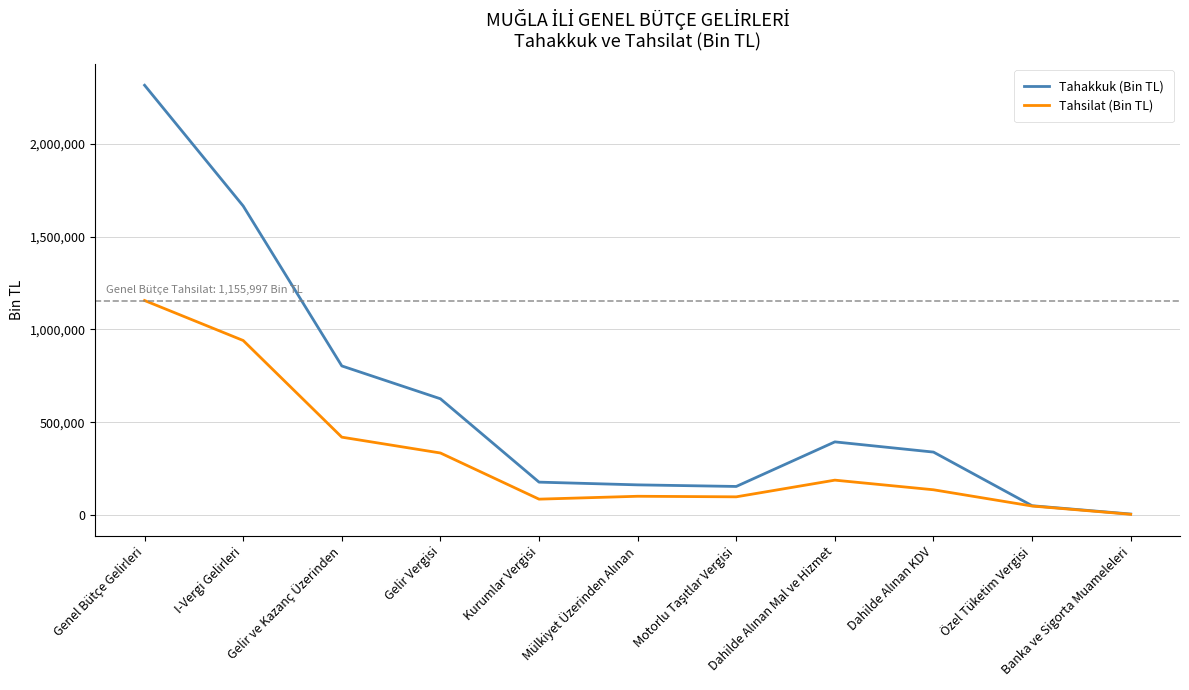

Rank the series by their average value, from highest to lowest.

Tahakkuk (Bin TL), Tahsilat (Bin TL)